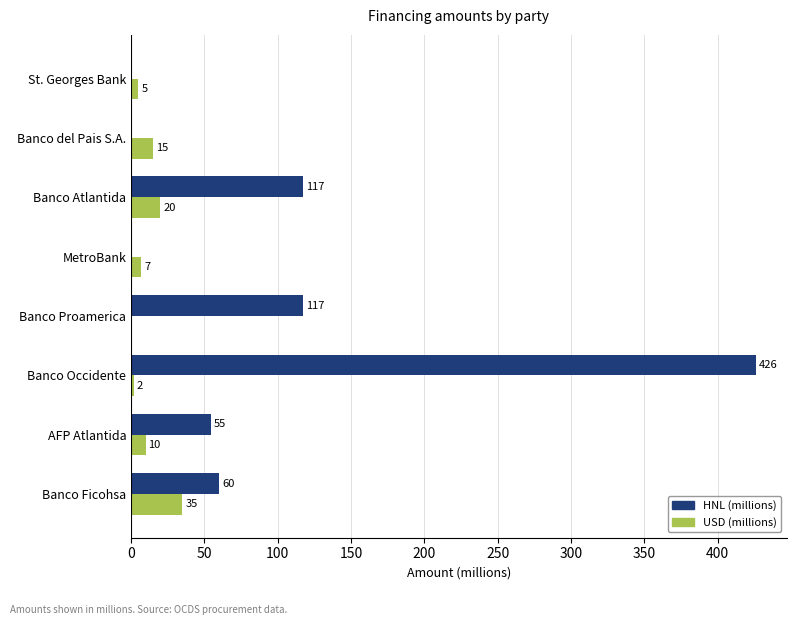

What is the approximate value of USD (millions) at AFP Atlantida?

9.9